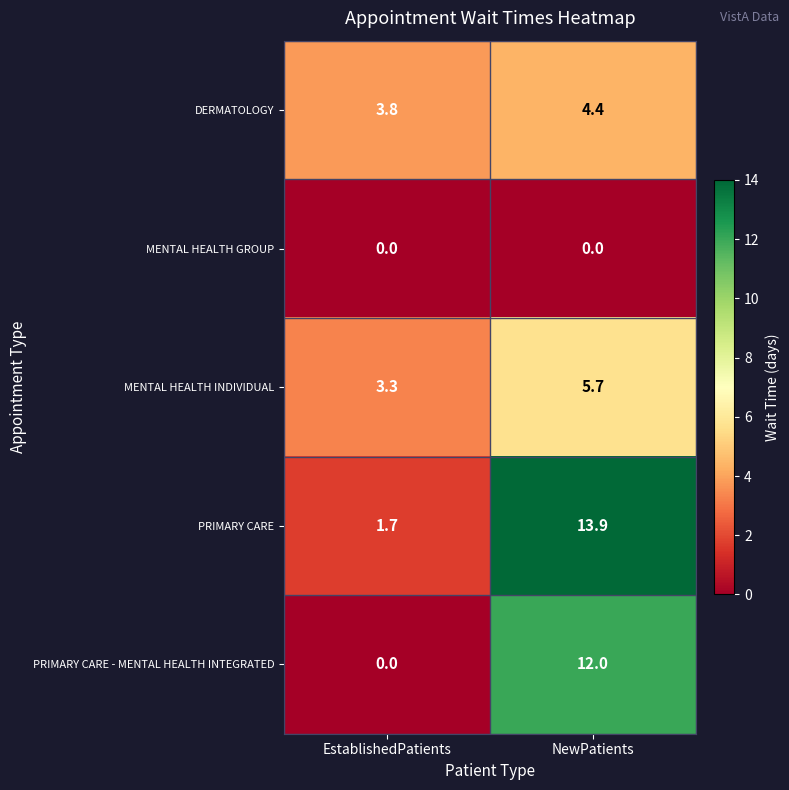

List the labels in order of PRIMARY CARE value, largest first.

NewPatients, EstablishedPatients